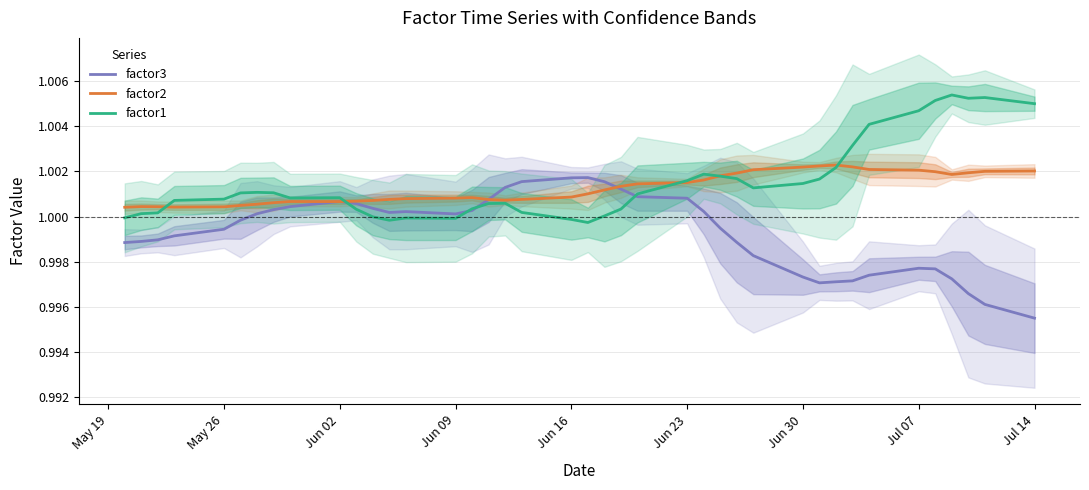

Count the number of categories in the chart.

40